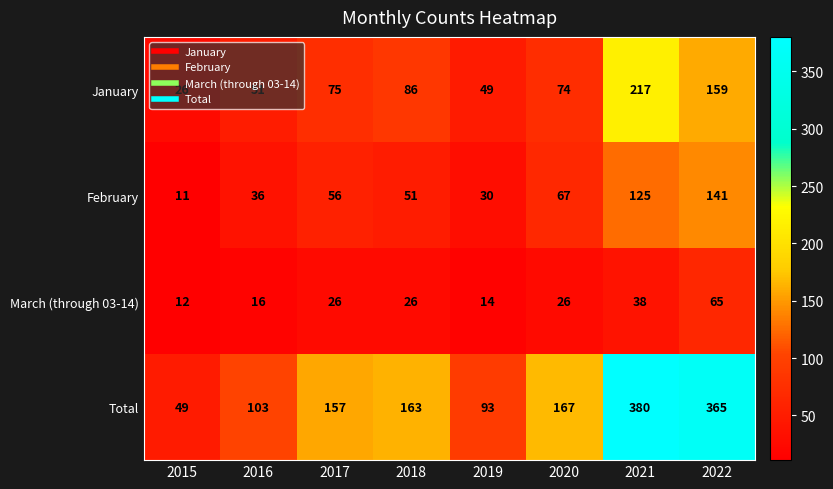

What is the sum of the Total values at 2018 and 2021?

543